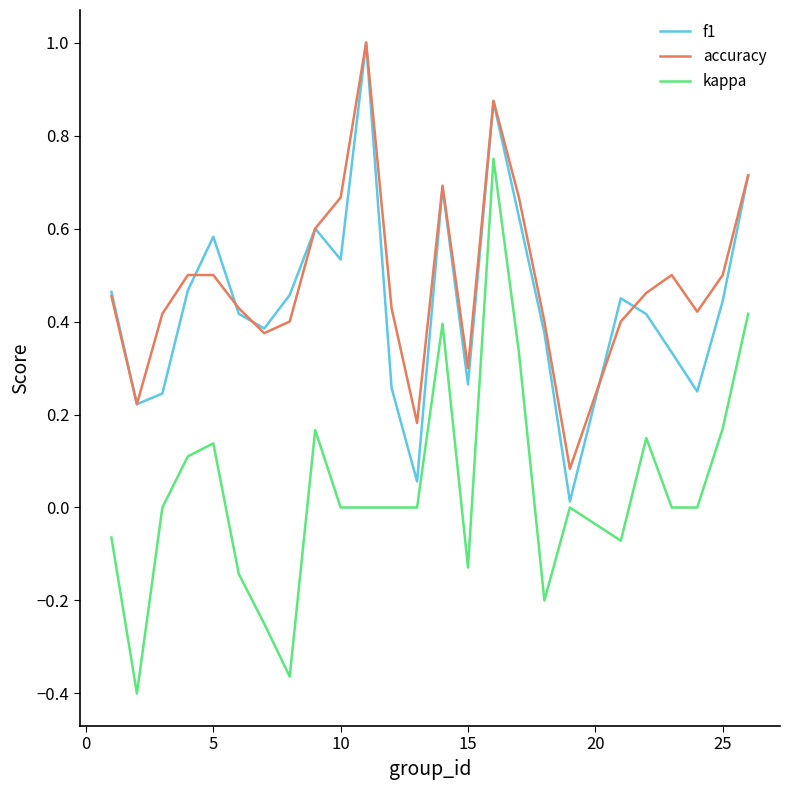

True or false: kappa and accuracy cross at least once.

False